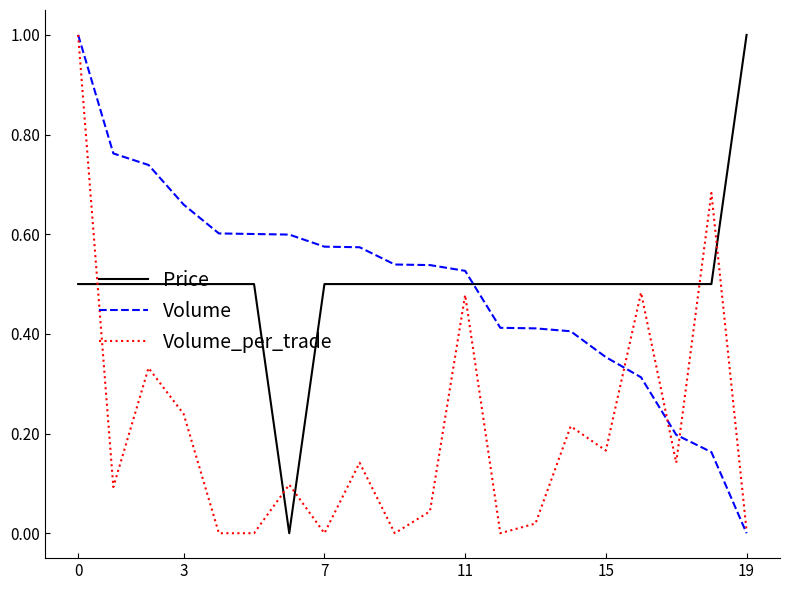

How many times do Price and Volume cross each other?

1